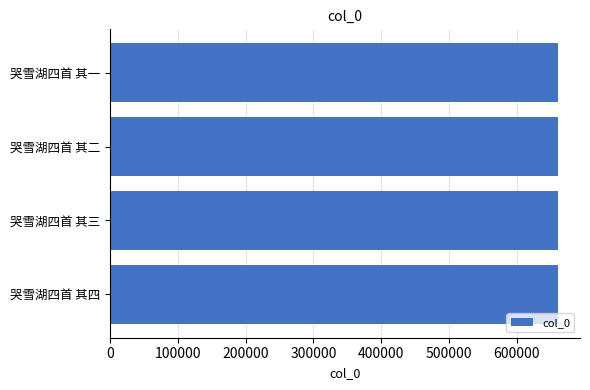

Approximately how many times larger is the value at 哭雪湖四首 其一 compared to 哭雪湖四首 其二?

1.0